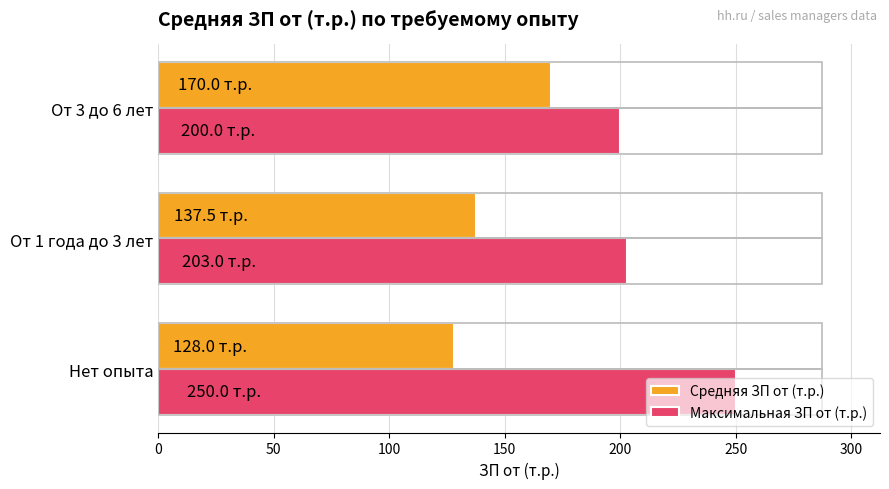

At how many categories does at least one series exceed 217?

1